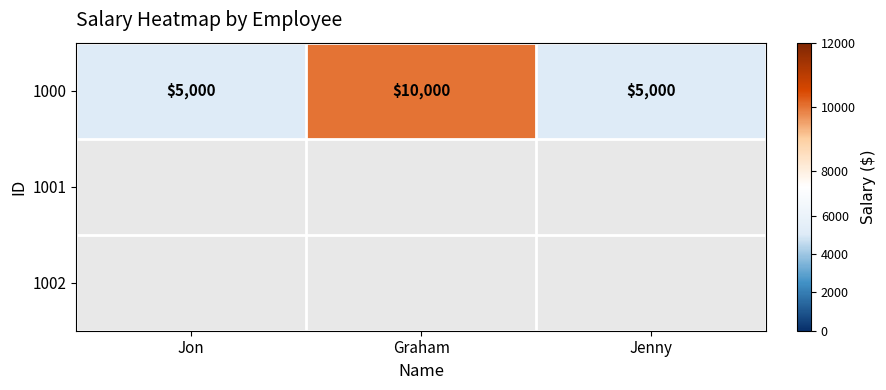

Which has a higher value, Jenny or Jon?

Jenny